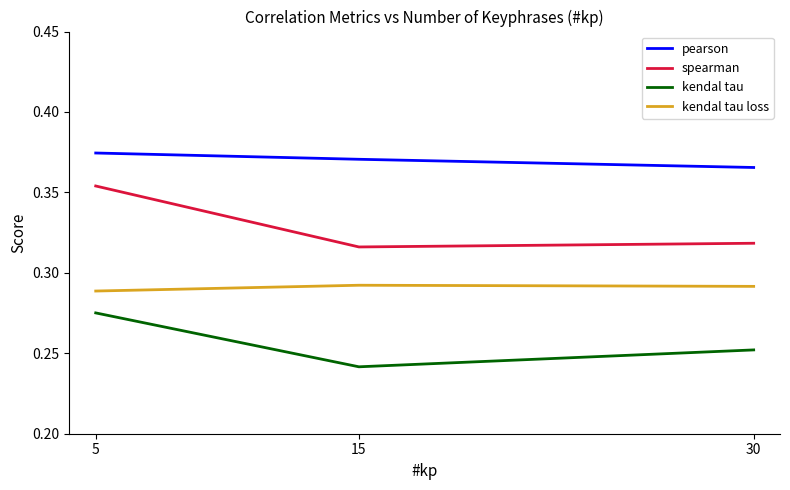

Count the spearman values in the range 0 to 1.

3